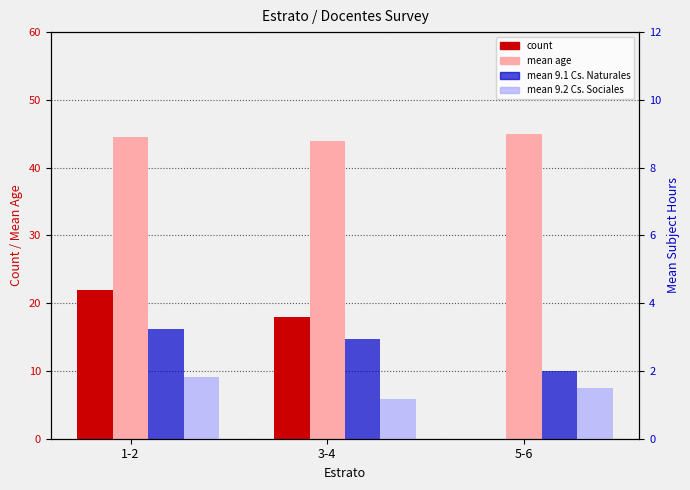

Which series has the largest total across all categories?

mean age